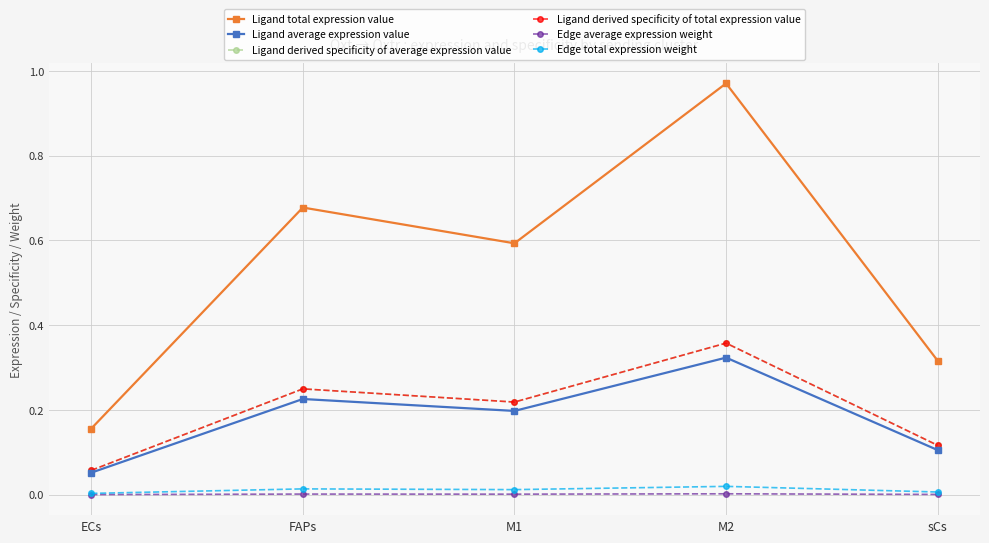

Does the chart have visible grid lines?

Yes